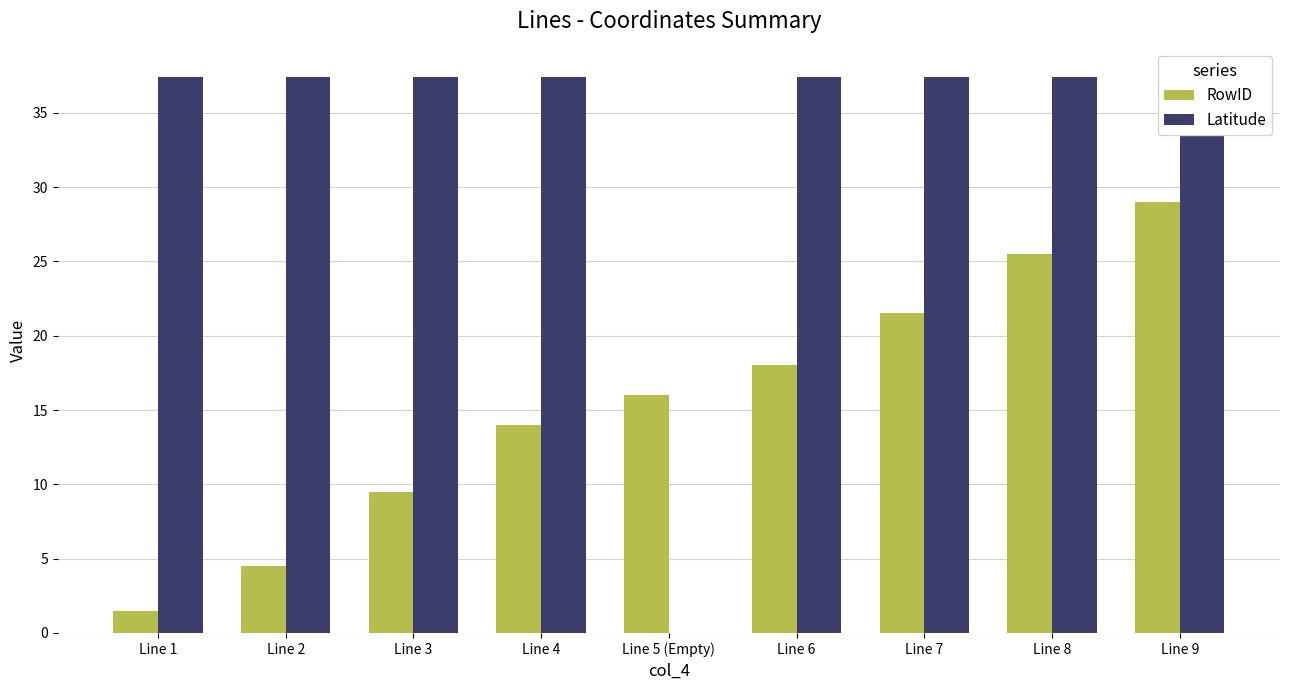

Is the value of Latitude at Line 2 greater than the value of RowID at Line 1?

Yes